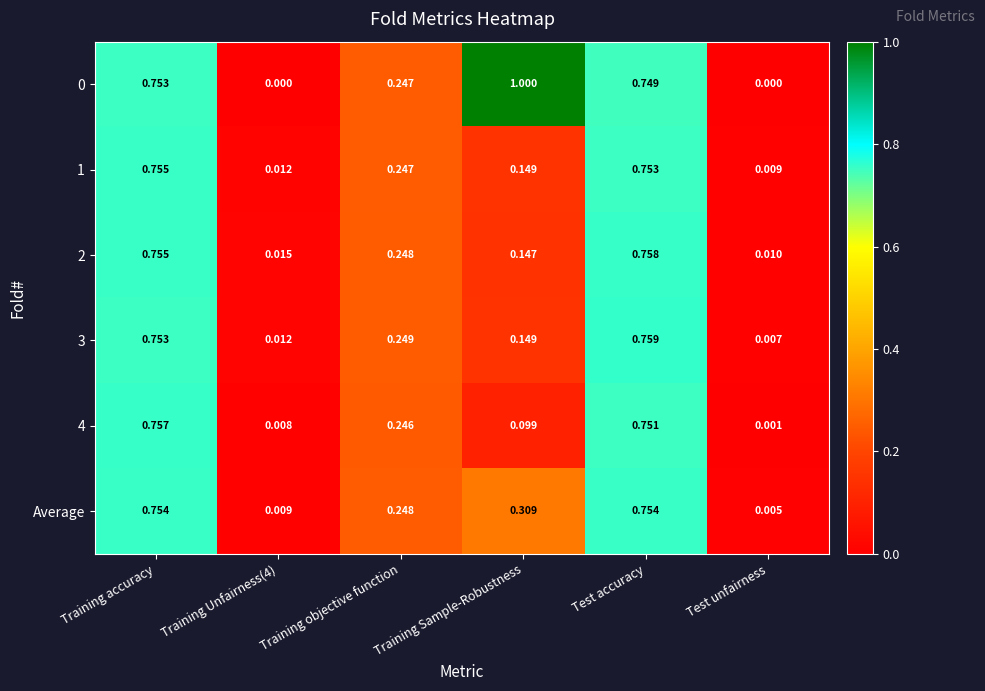

Which category has the lowest value in the 4 series?

Test unfairness